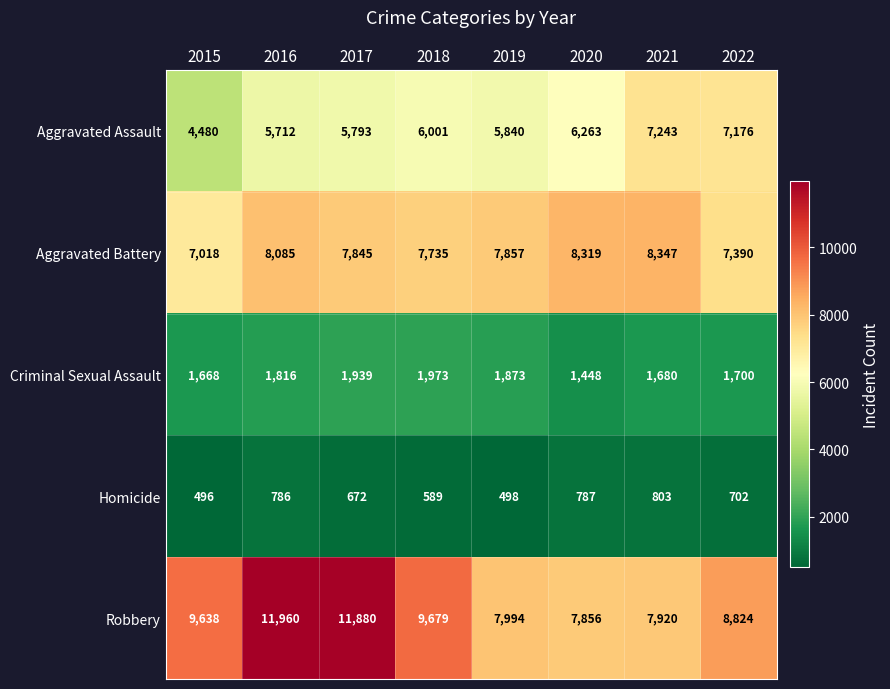

At how many categories does at least one series exceed 1480?

8